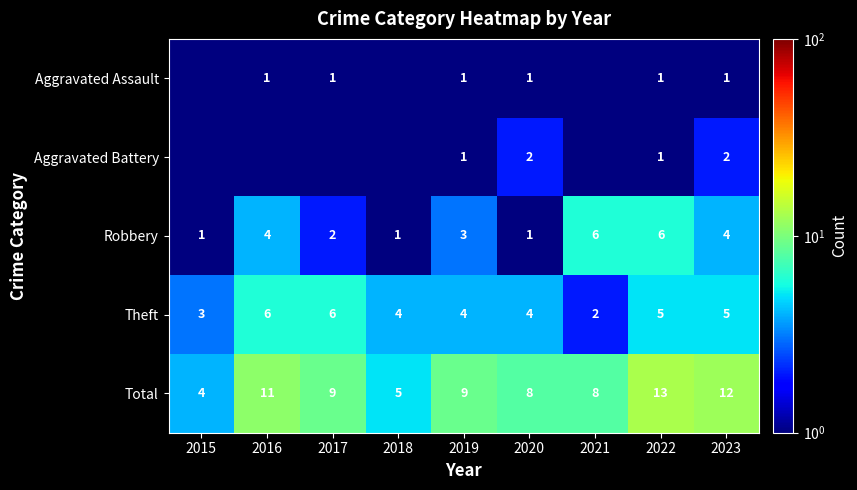

What is the difference between the second highest and minimum values in the Robbery series?

5.0